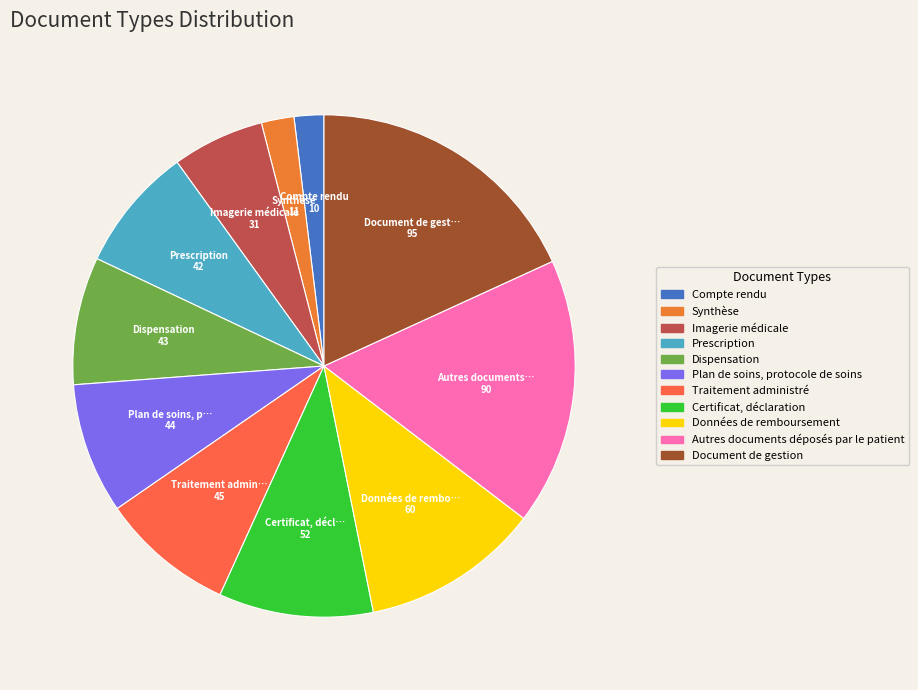

Is there a majority slice in this chart?

No